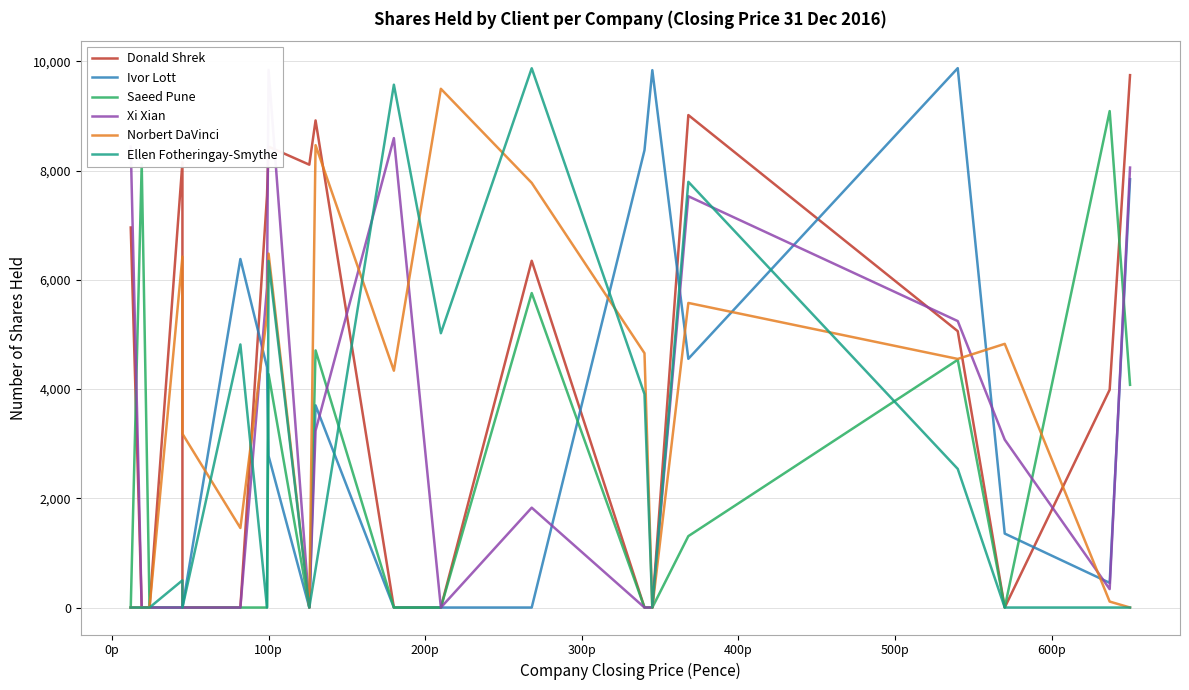

Which series has the largest total across all categories?

Donald Shrek